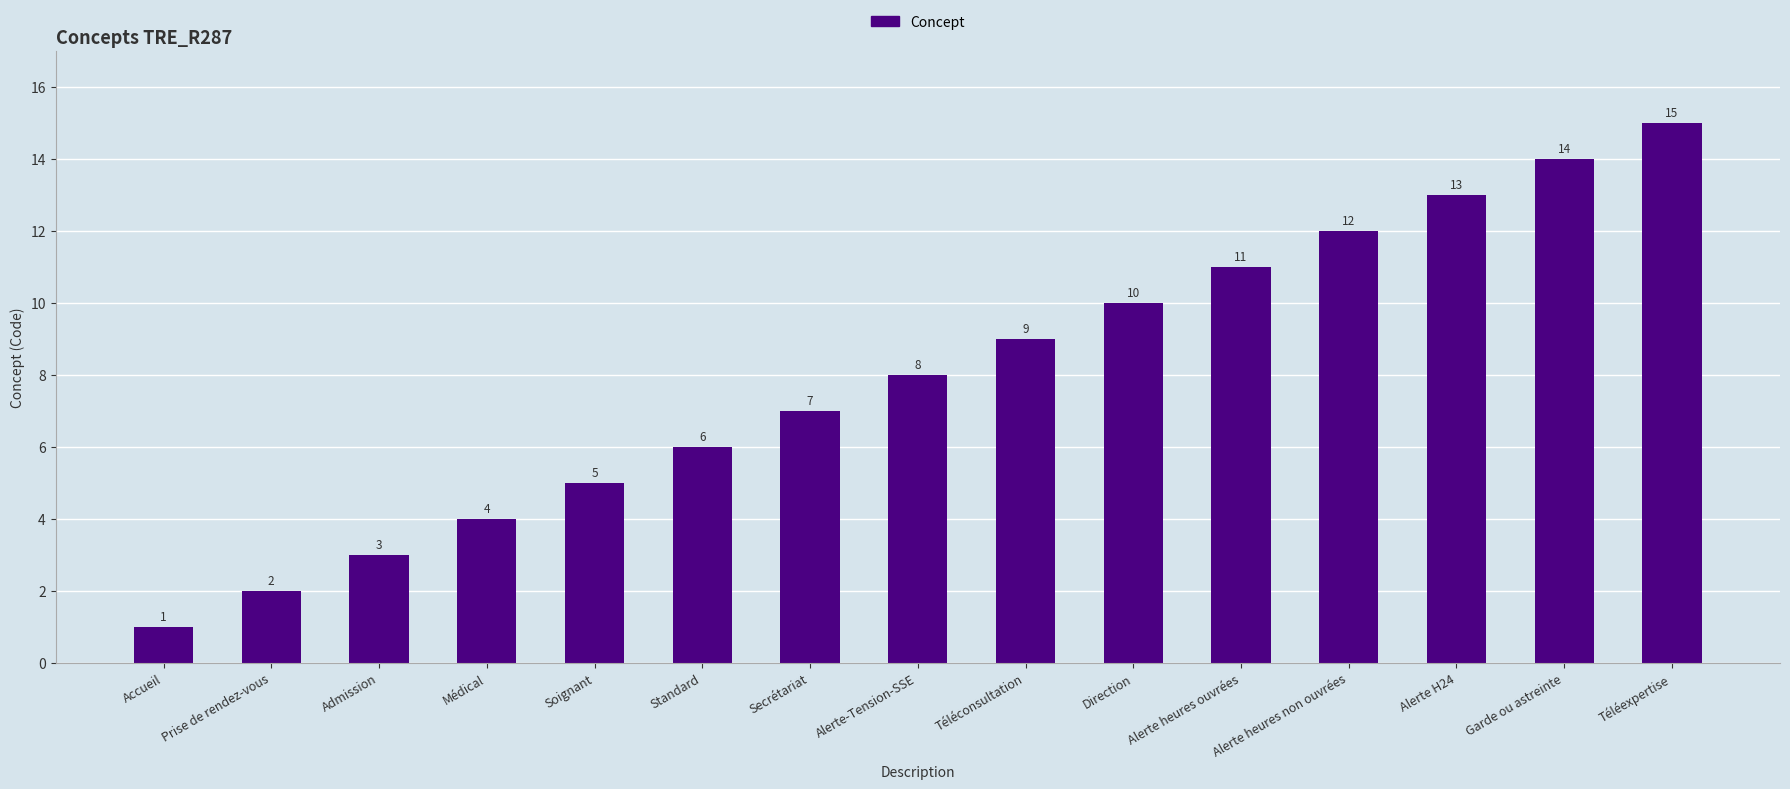

At which label is the value closest to 8?

Alerte-Tension-SSE